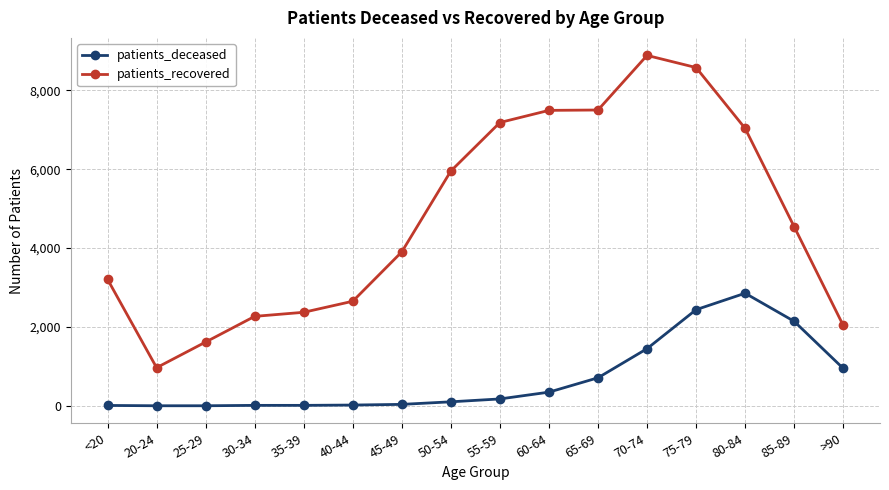

True or false: patients_deceased and patients_recovered intersect in this chart.

False